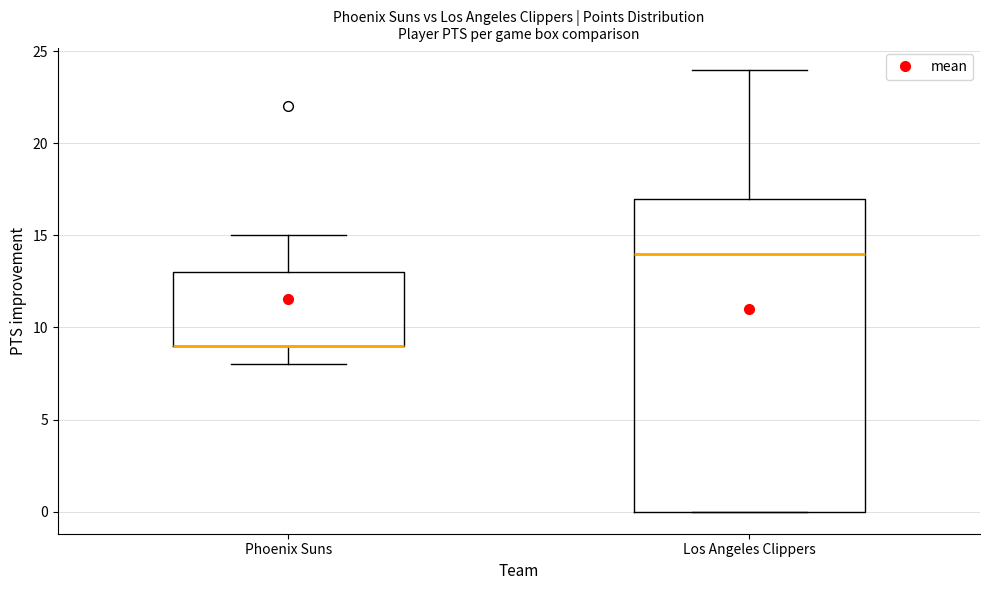

Comparing the boxes themselves (not the whiskers), which one is the tallest?

Los Angeles Clippers